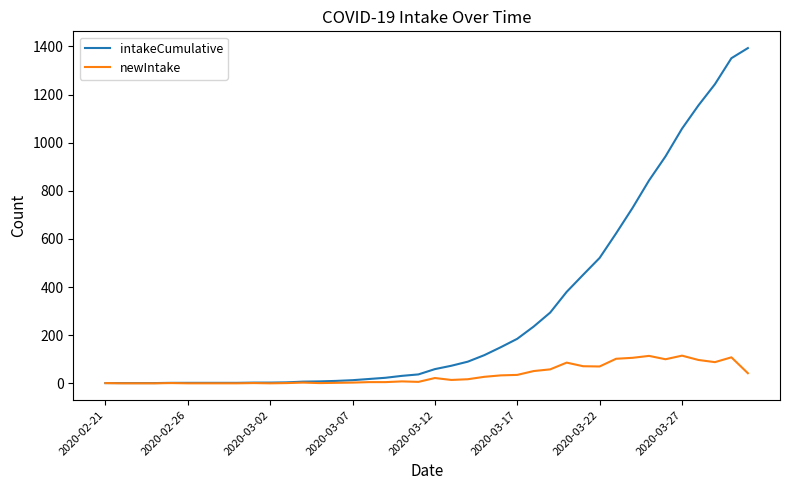

Which series has the largest range (max minus min)?

intakeCumulative